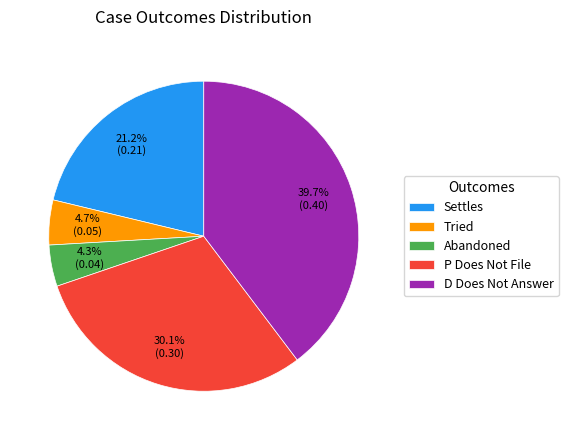

To the nearest percent, what portion does Abandoned represent?

4%